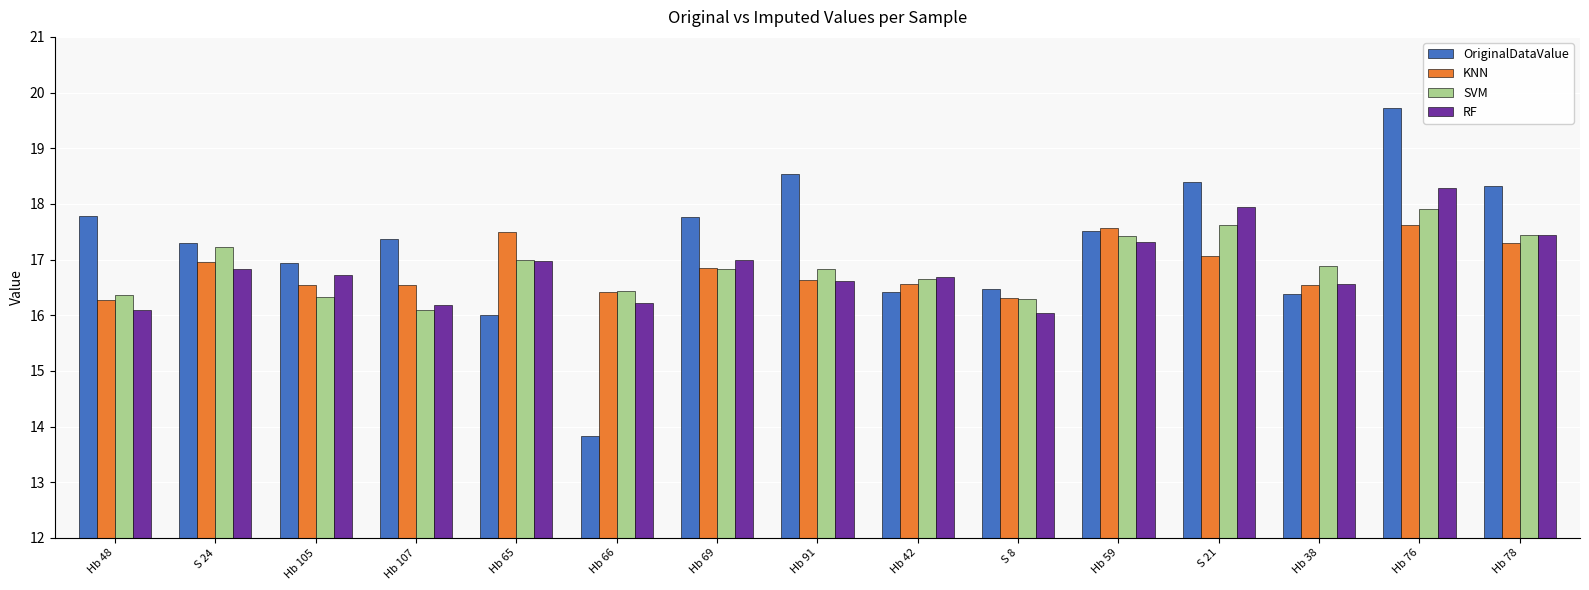

The KNN series shows 4.4 at Hb 91. True or false?

False